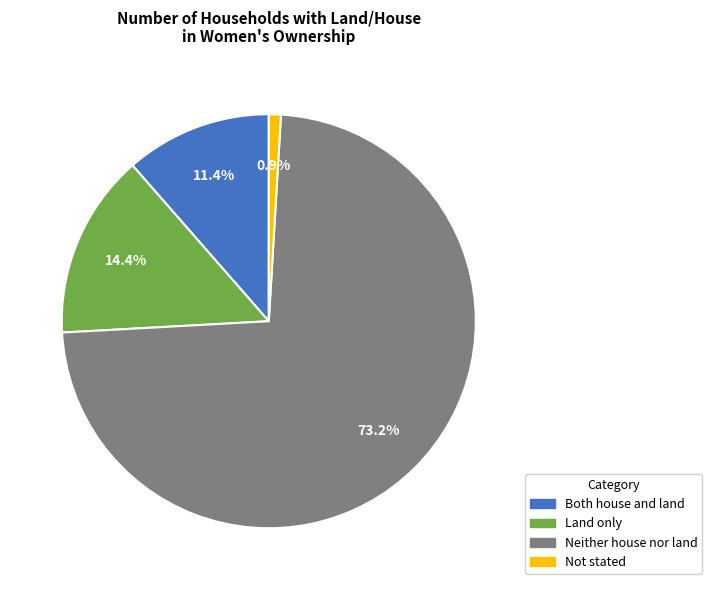

What percentage is the Both house and land slice, to the nearest percent?

11%